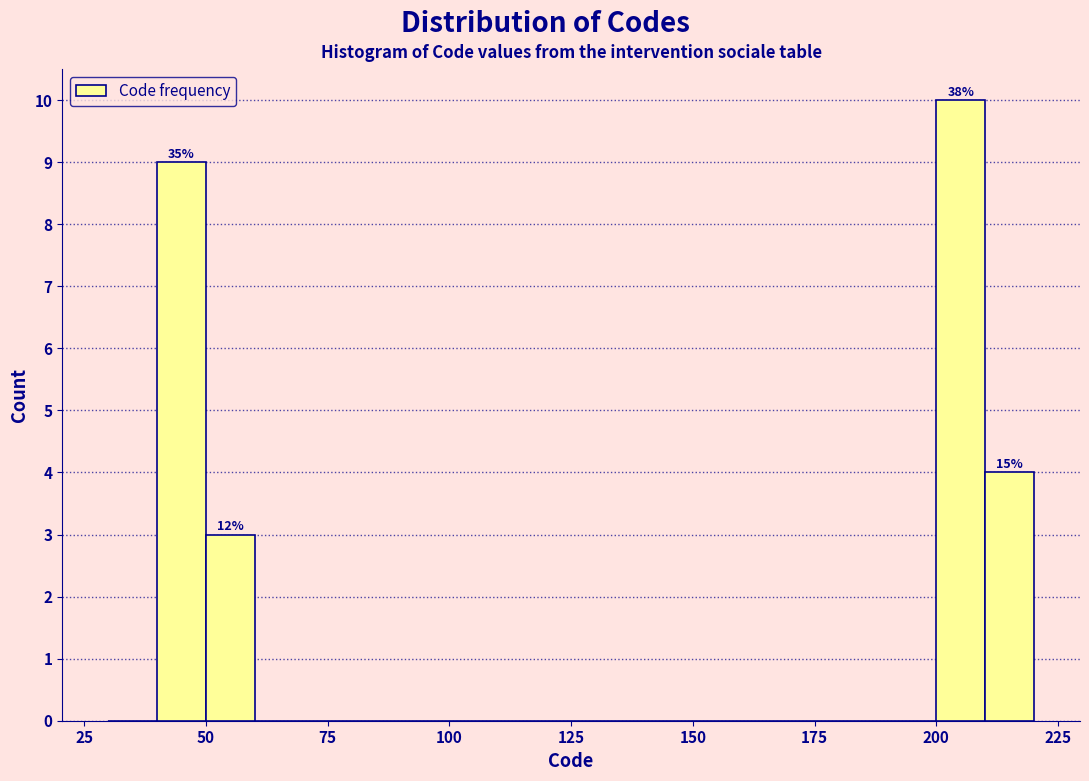

Read against the x-axis, roughly where is the centre of the tallest bar?

205